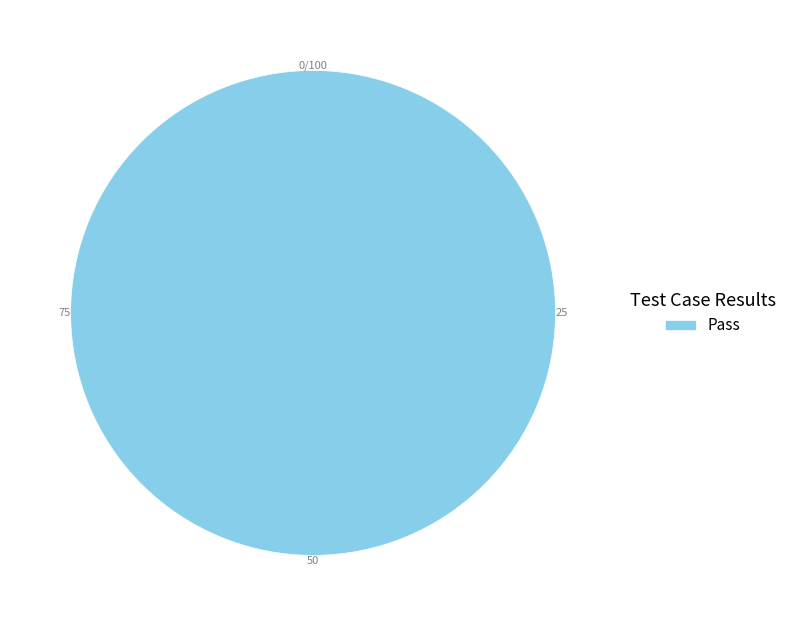

Is there any slice that represents more than half of the pie?

Yes